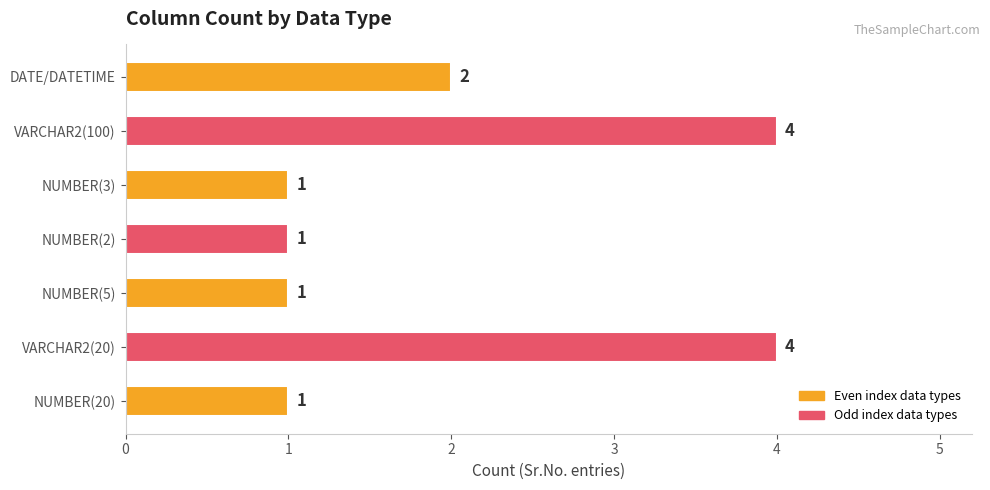

Which has a higher value, VARCHAR2(100) or NUMBER(20)?

VARCHAR2(100)